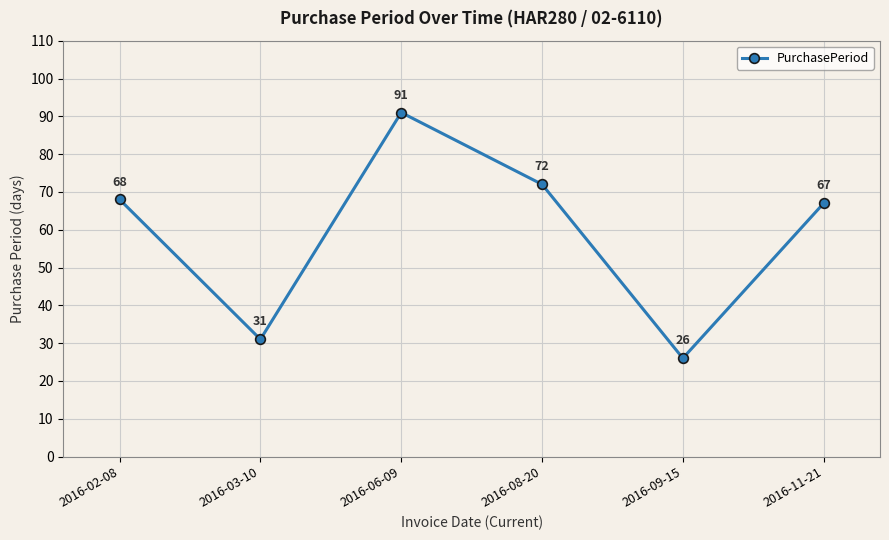

What is the change in value from 2016-02-08 to 2016-08-20?

+4